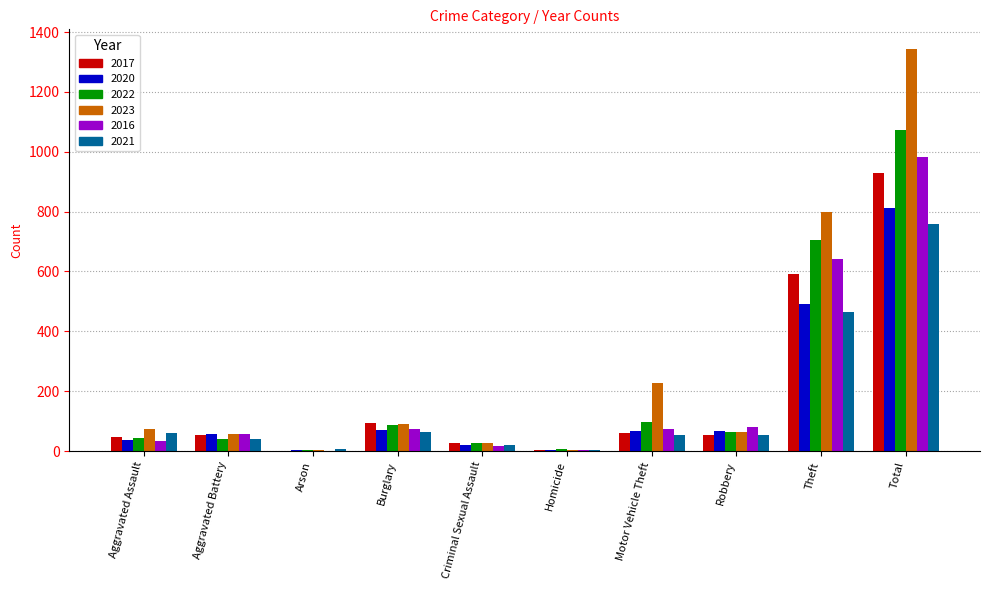

The value of 2023 at Aggravated Assault is 73. True or false?

True